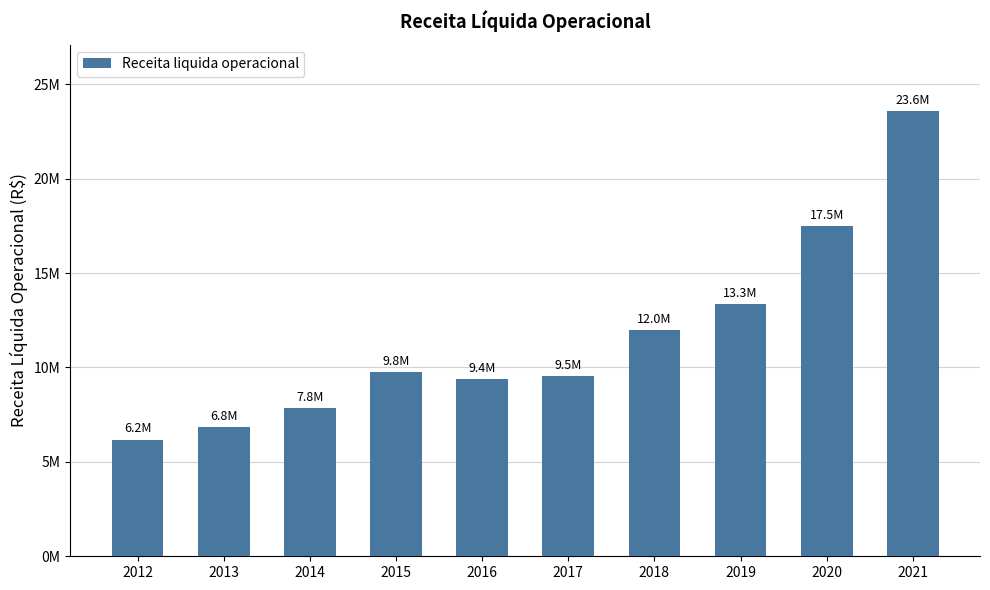

List the labels in order of value, smallest first.

2012, 2013, 2014, 2016, 2017, 2015, 2018, 2019, 2020, 2021